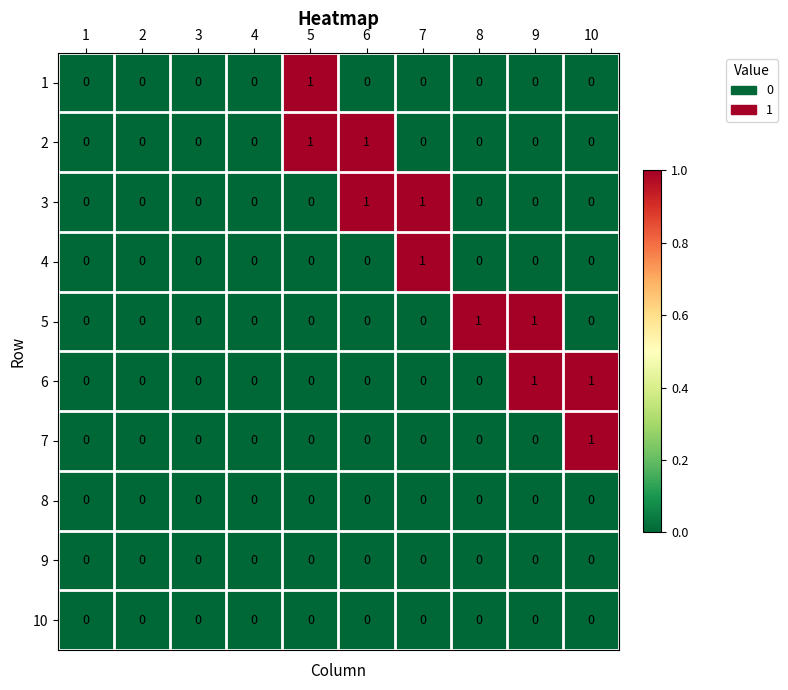

Count the number of data series in this chart.

10